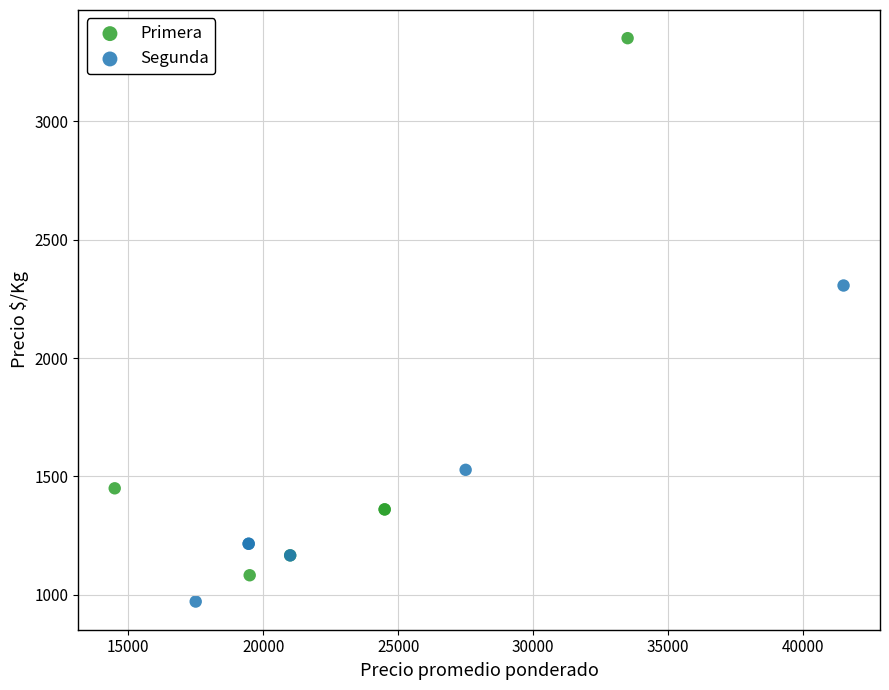

Which series has the widest spread of Y values?

Primera